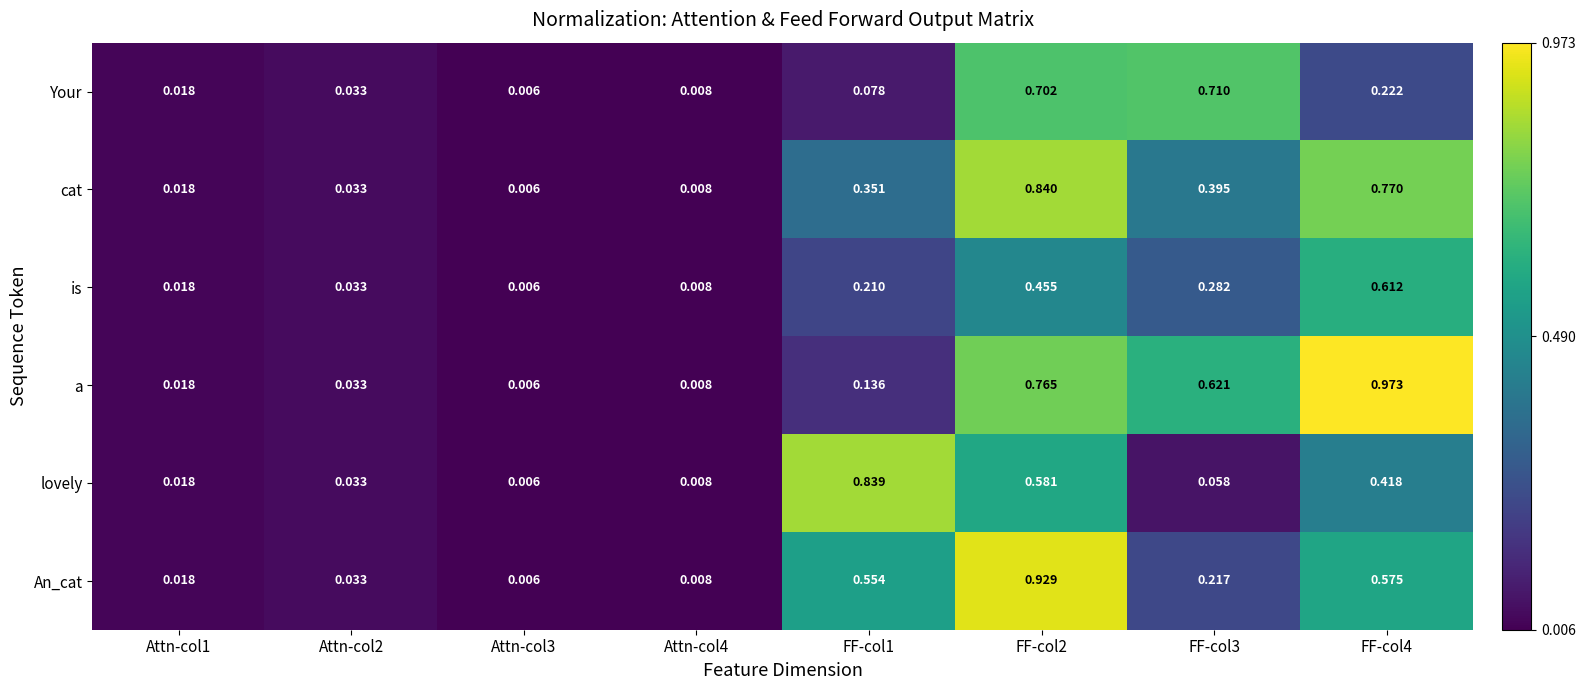

List the series in order of their peak value, lowest first.

is, Your, lovely, cat, An_cat, a